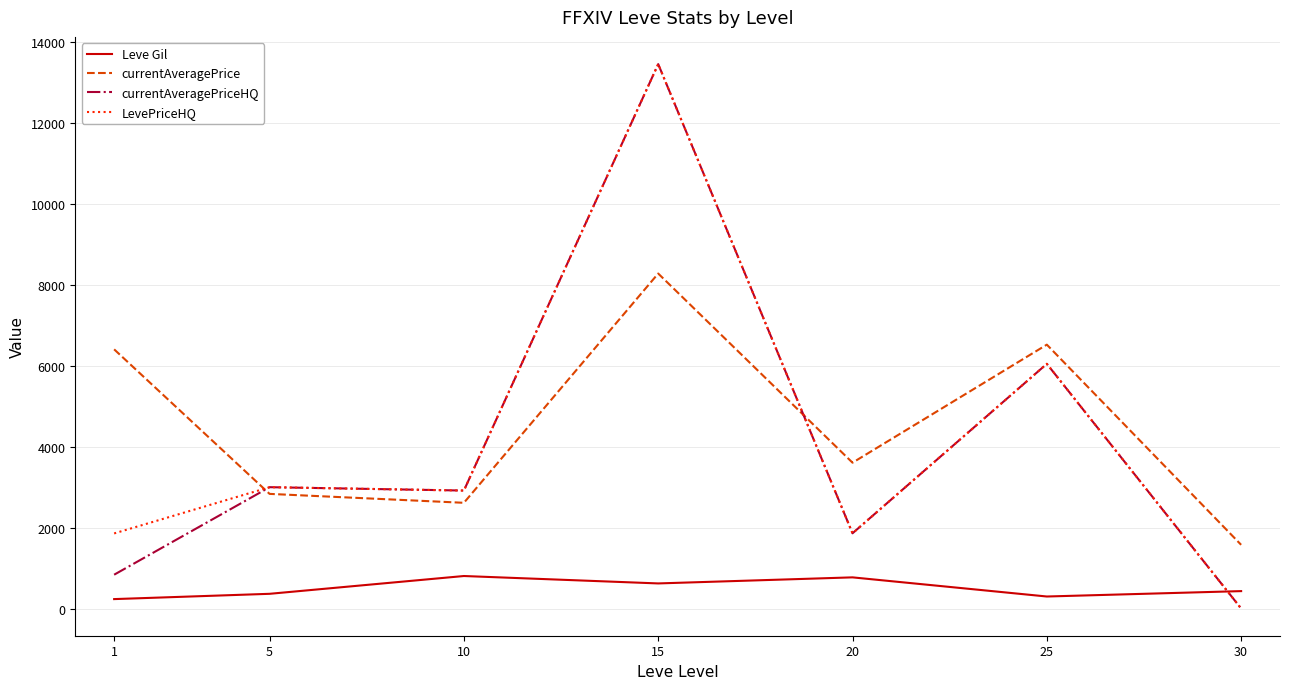

The Leve Gil series shows 363.3 at 5. True or false?

True